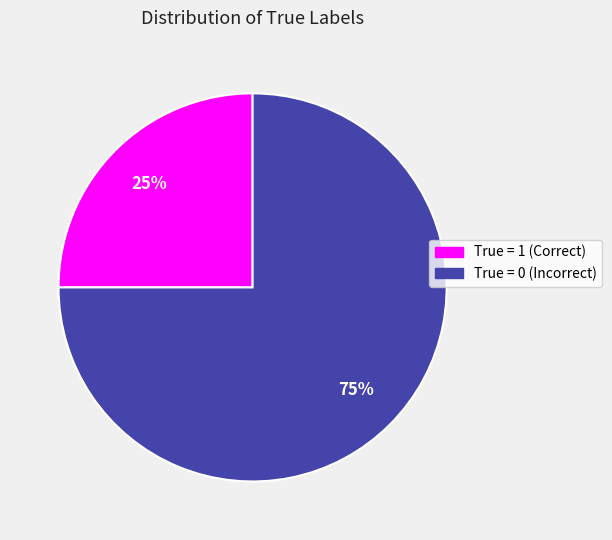

Does any single category account for the majority?

Yes